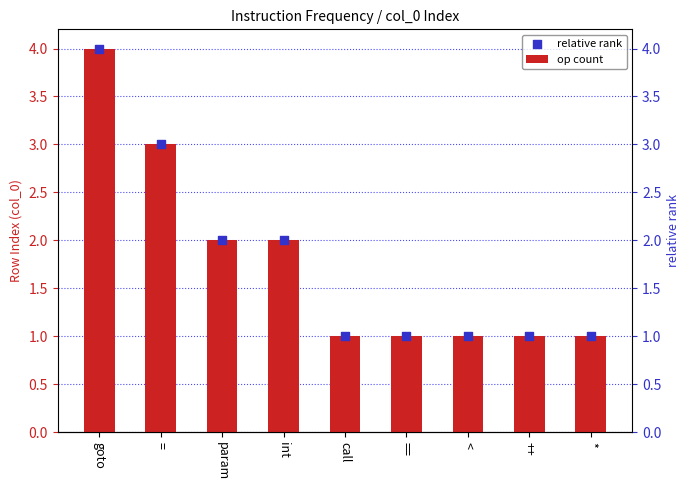

Which series reaches the maximum Y coordinate?

op count